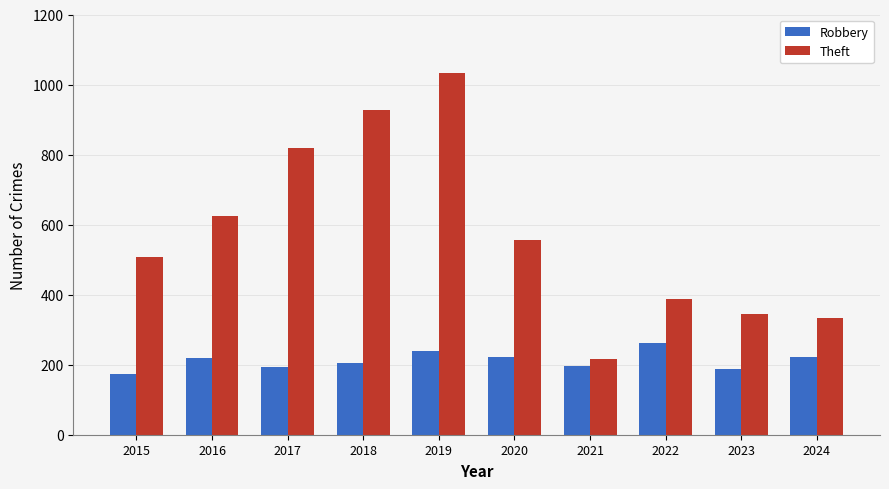

What is the highest value of the Robbery series?

261